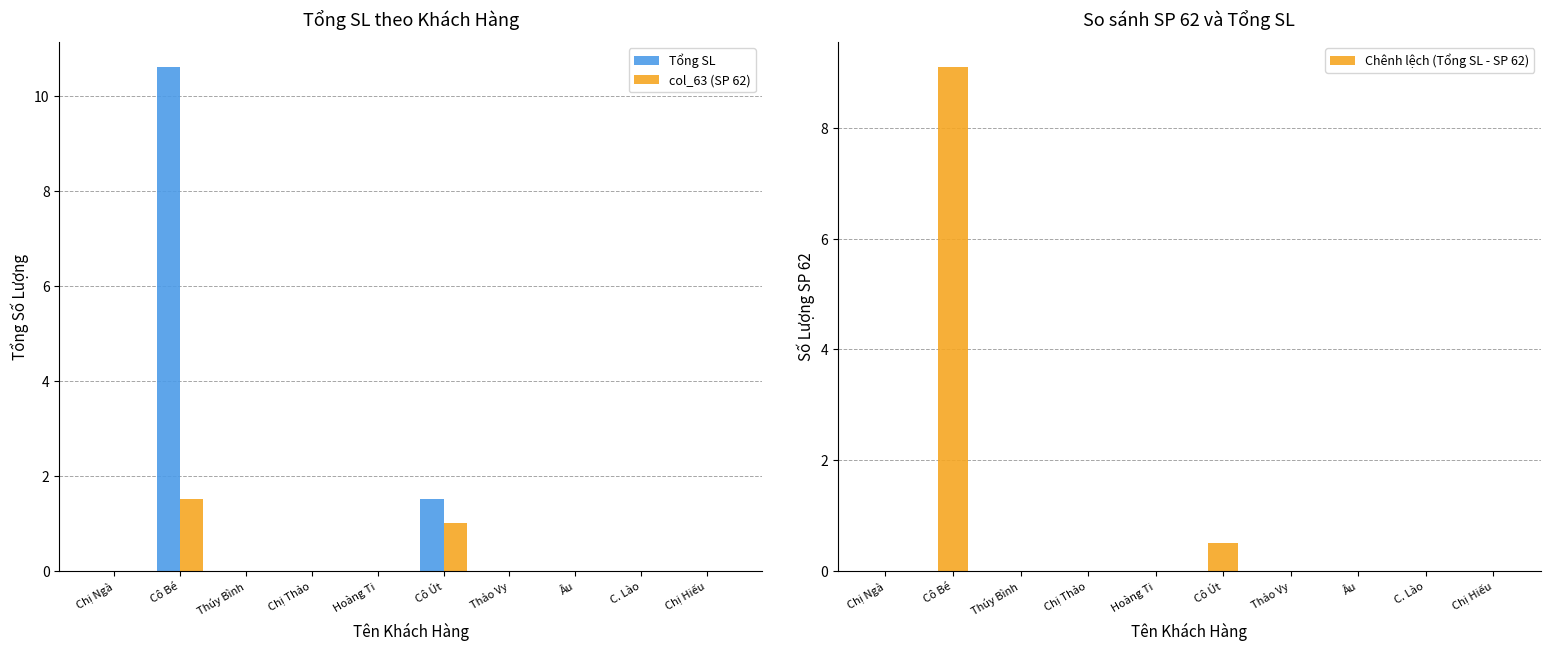

What is the average value of the Tổng SL series?

1.2